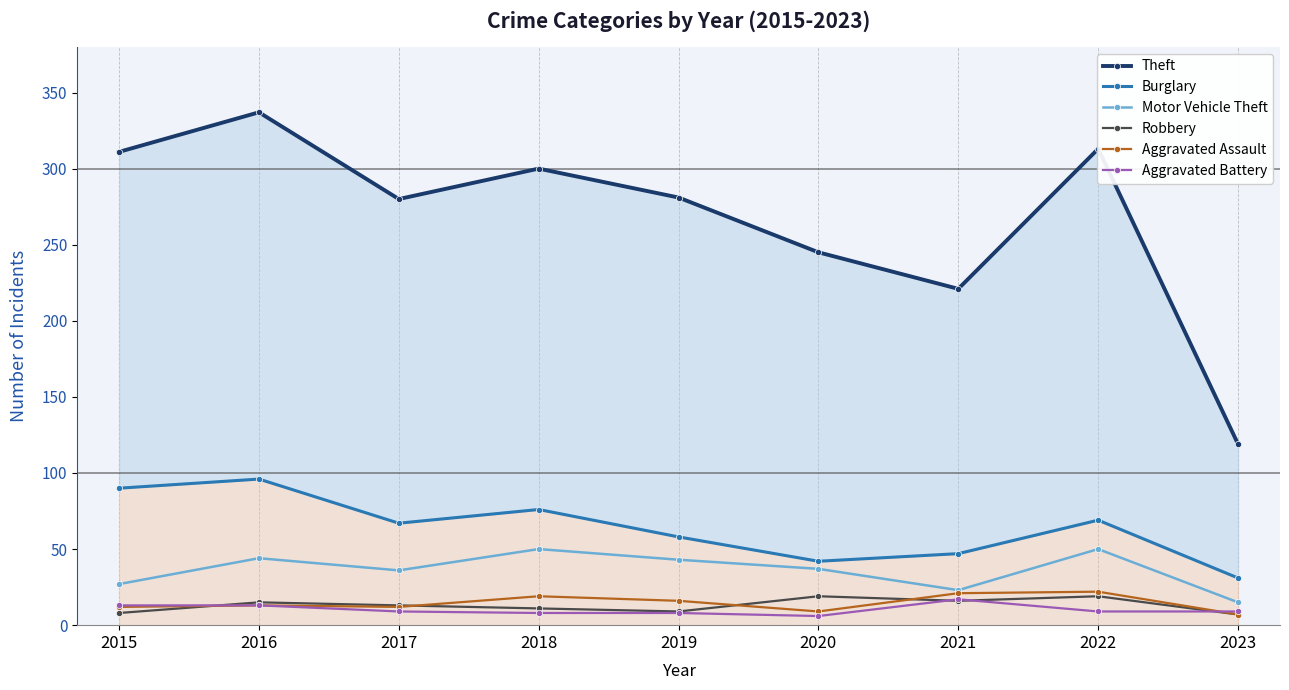

How many data points in Motor Vehicle Theft are above 37?

4